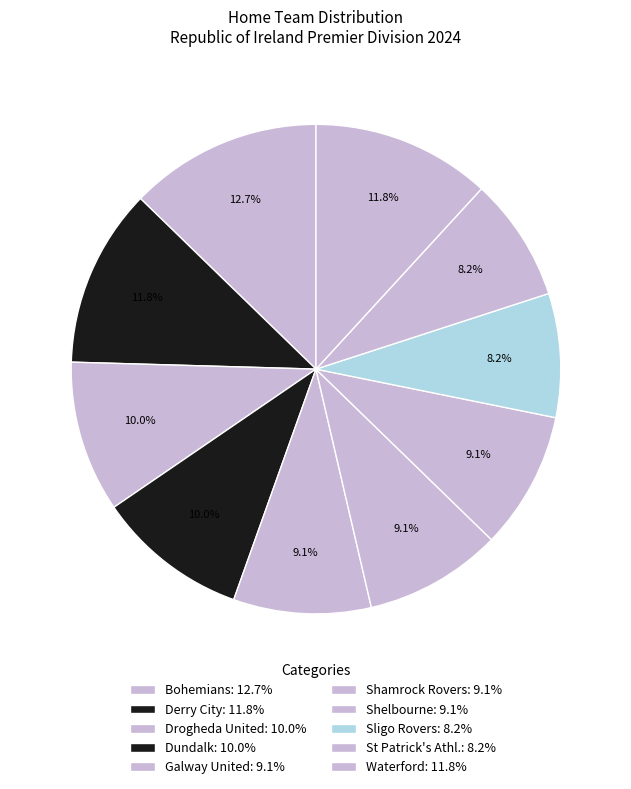

True or false: Bohemians accounts for 23% of the total.

False